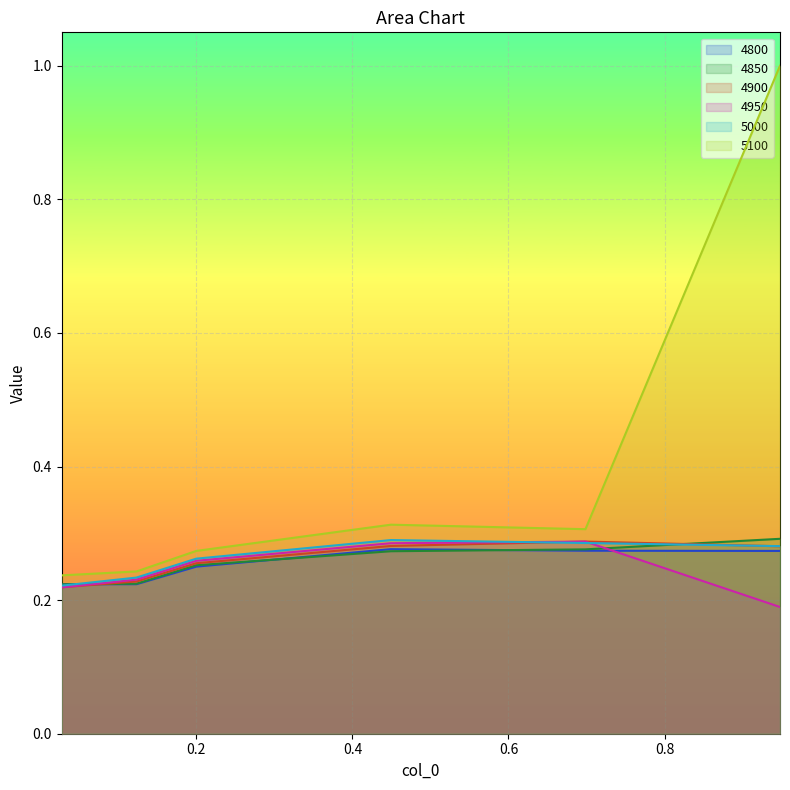

Between 0.1232876712328767 and 0.4493150684931507, which is larger?

0.4493150684931507